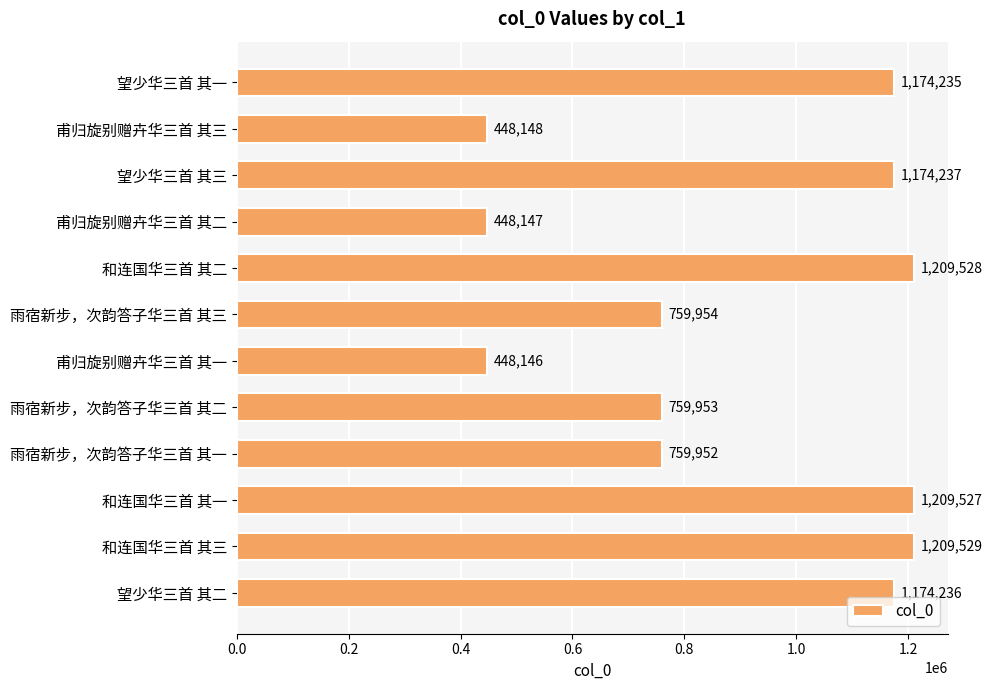

What is the greatest value displayed?

1209529